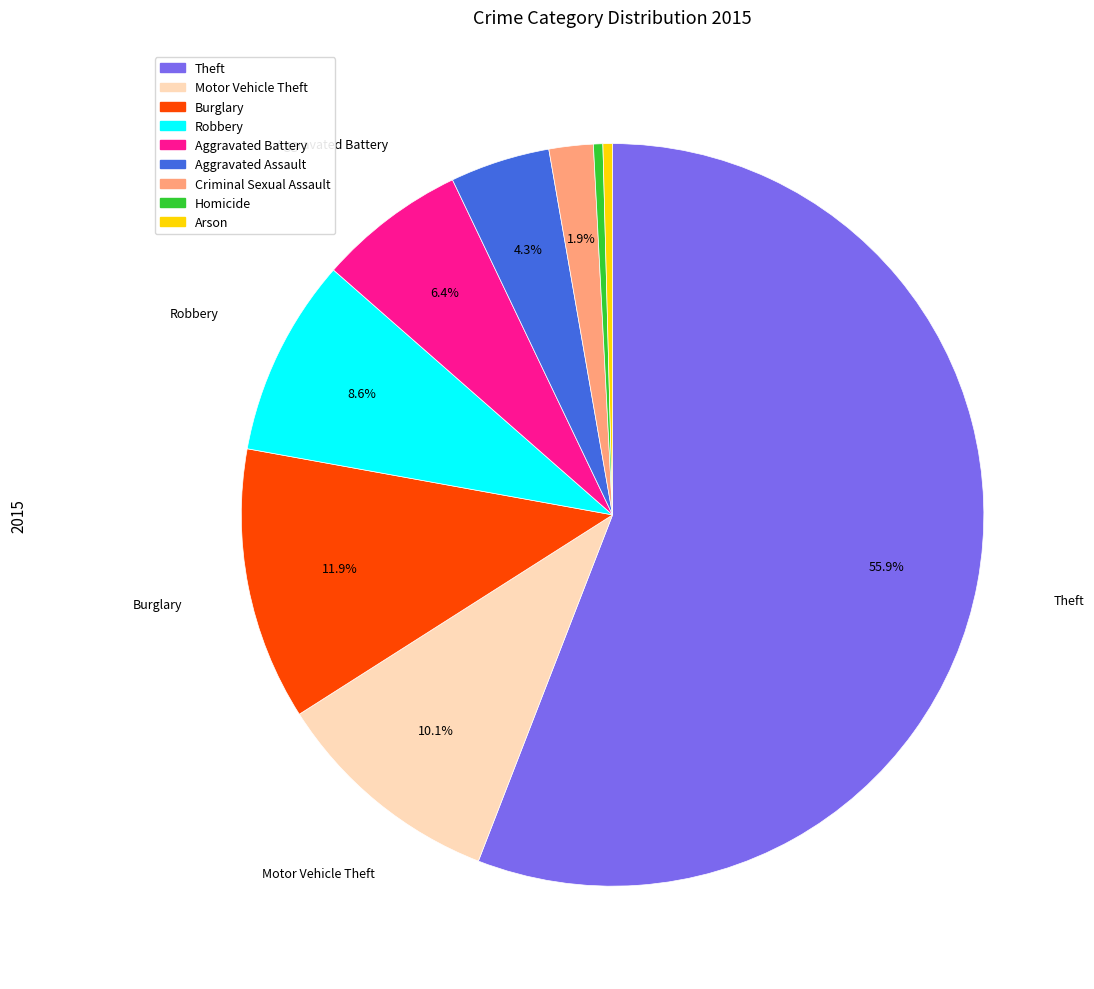

What is the majority slice?

Theft